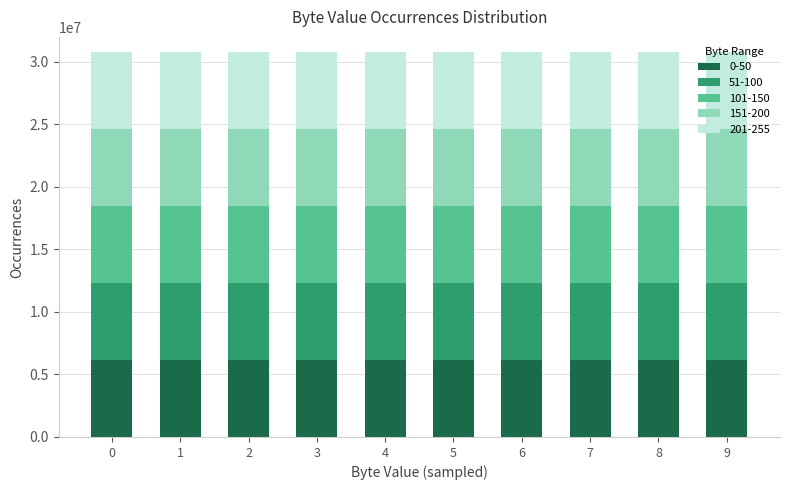

Count the number of data series in this chart.

5